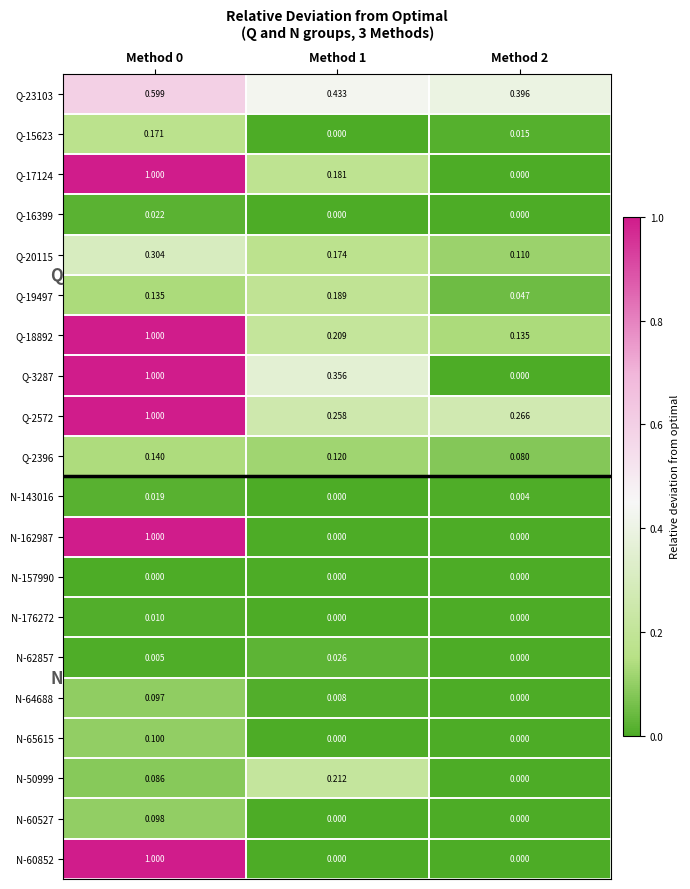

Is the value of Q-17124 at Method 1 greater than the value of N-65615 at Method 1?

Yes